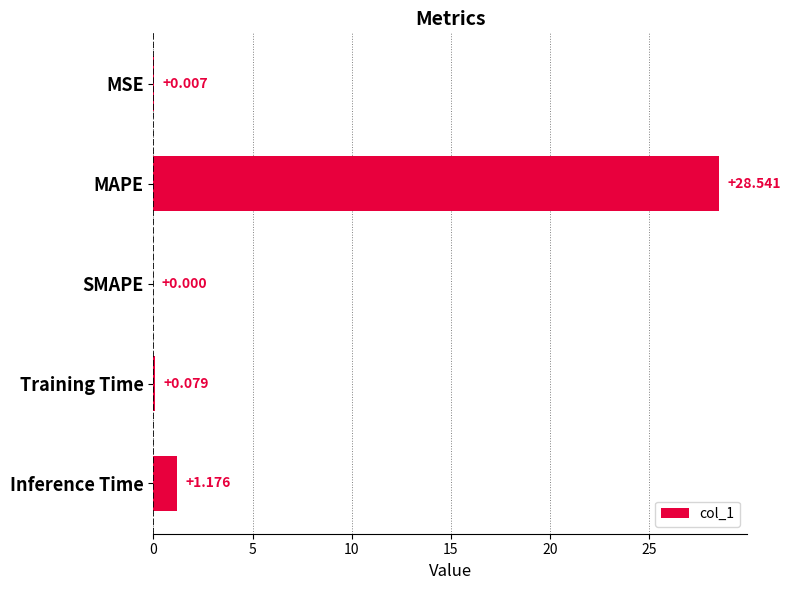

Where is the data nearest to the value 14?

Inference Time